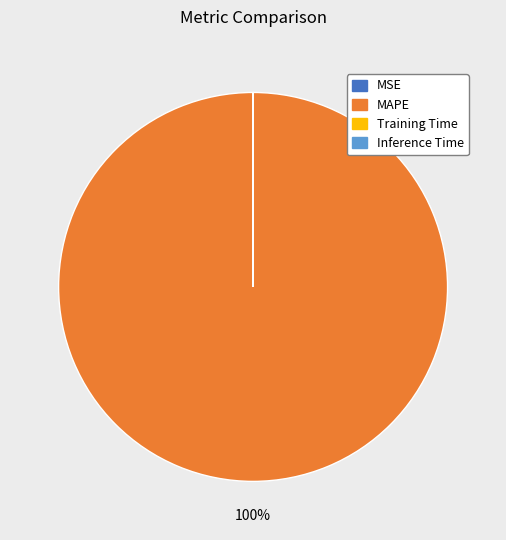

To the nearest percent, what is the difference between the largest and smallest slice percentages?

100%